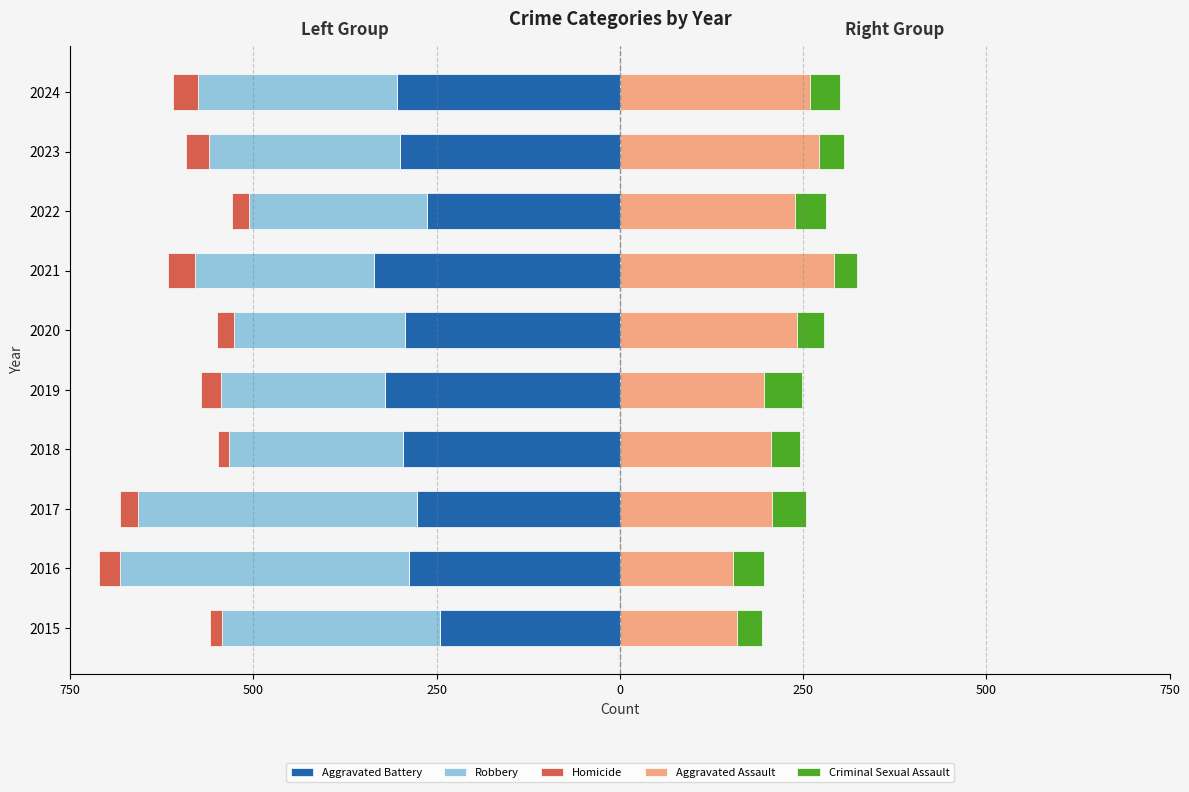

The value of Aggravated Assault at 2015 is 47. True or false?

False